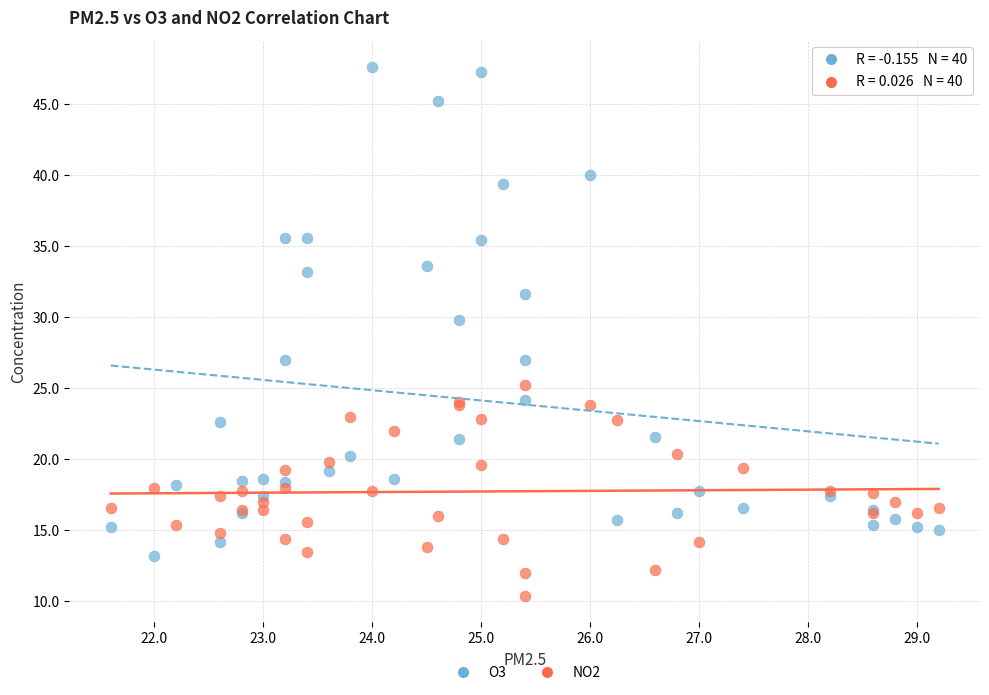

Across all series, what Y value is closest to 29?

29.8